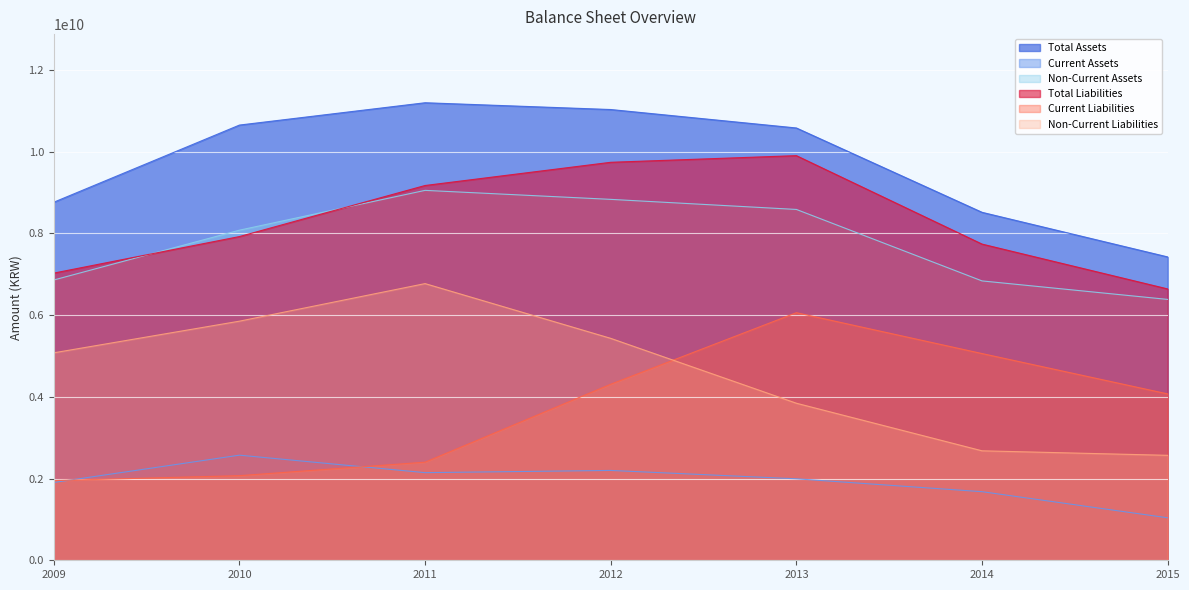

Reading left to right, extract all data points from this chart.

Total Assets: 2009=8762678968	2010=10650521897	2011=11196845338	2012=11030776305	2013=10579317944	2014=8515298670	2015=7423502247
Current Assets: 2009=1903704900	2010=2572255678	2011=2144305010	2012=2198591227	2013=1993695369	2014=1678773112	2015=1039650157
Non-Current Assets: 2009=6858974067	2010=8078266220	2011=9052540329	2012=8832185078	2013=8585622575	2014=6836525558	2015=6383852090
Total Liabilities: 2009=7027959994	2010=7922323523	2011=9171777145	2012=9739680144	2013=9902254932	2014=7737757704	2015=6640240912
Current Liabilities: 2009=1950875651	2010=2070880062	2011=2400848360	2012=4308736814	2013=6058946429	2014=5058841589	2015=4071635350
Non-Current Liabilities: 2009=5077084343	2010=5851443461	2011=6770928785	2012=5430943329	2013=3843308503	2014=2678916115	2015=2568605562